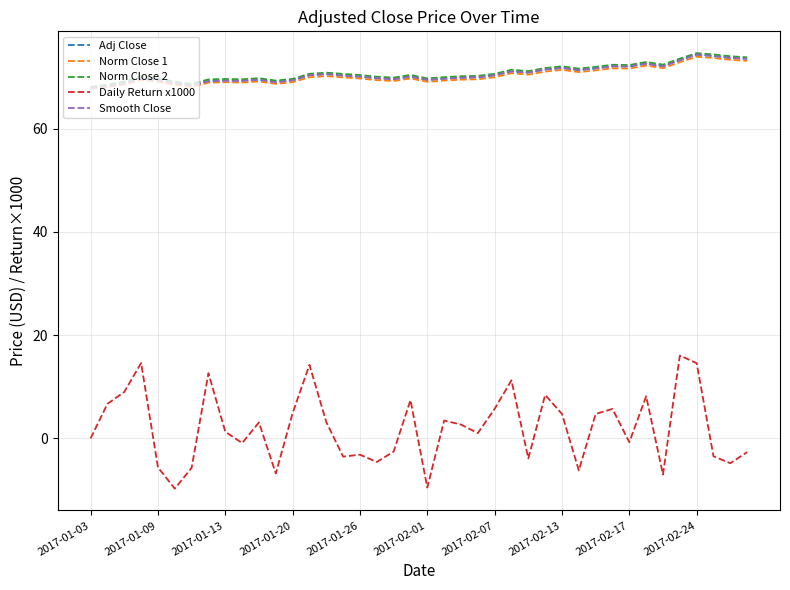

Which series has the largest range (max minus min)?

Daily Return x1000